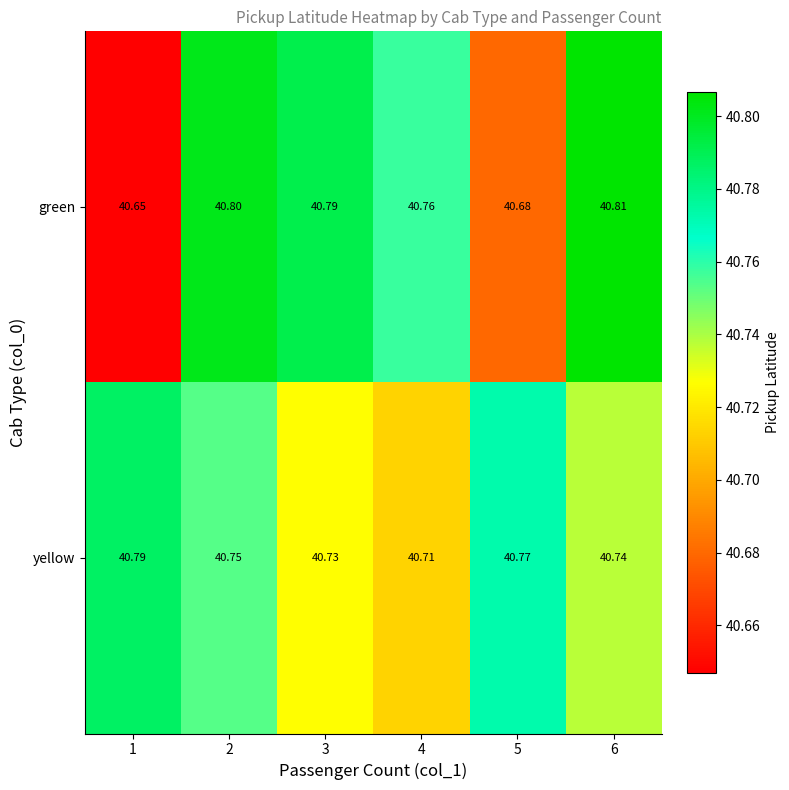

At 3, list the series in order from largest to smallest.

green, yellow